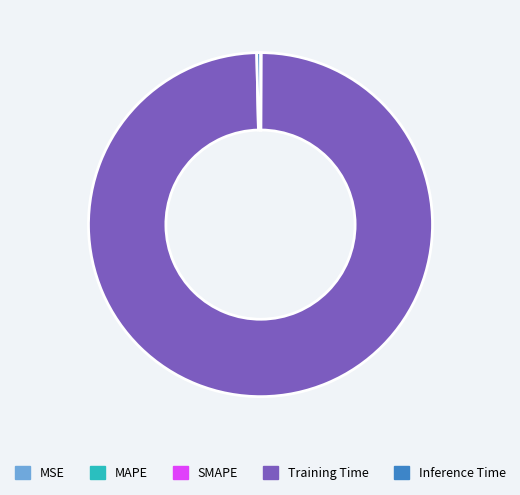

The Inference Time slice represents 0% of the pie. True or false?

True